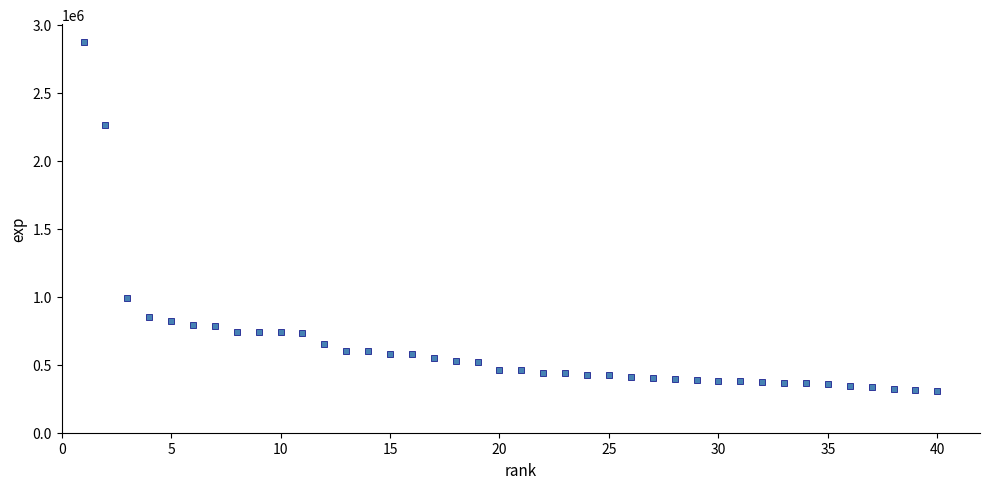

What is the range of Y values (max minus min)?

2567303